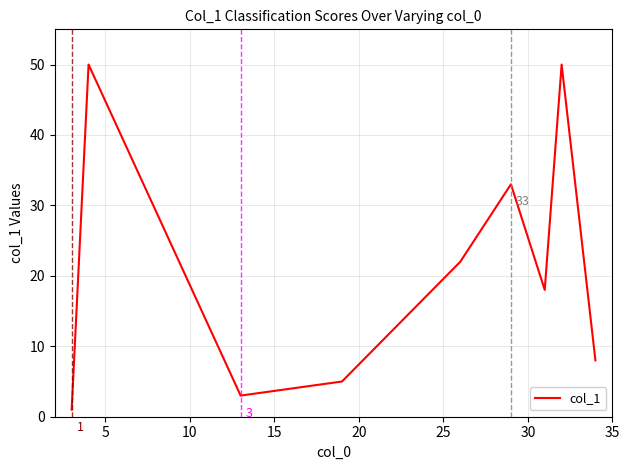

Is this an area chart (filled region under the line)?

No